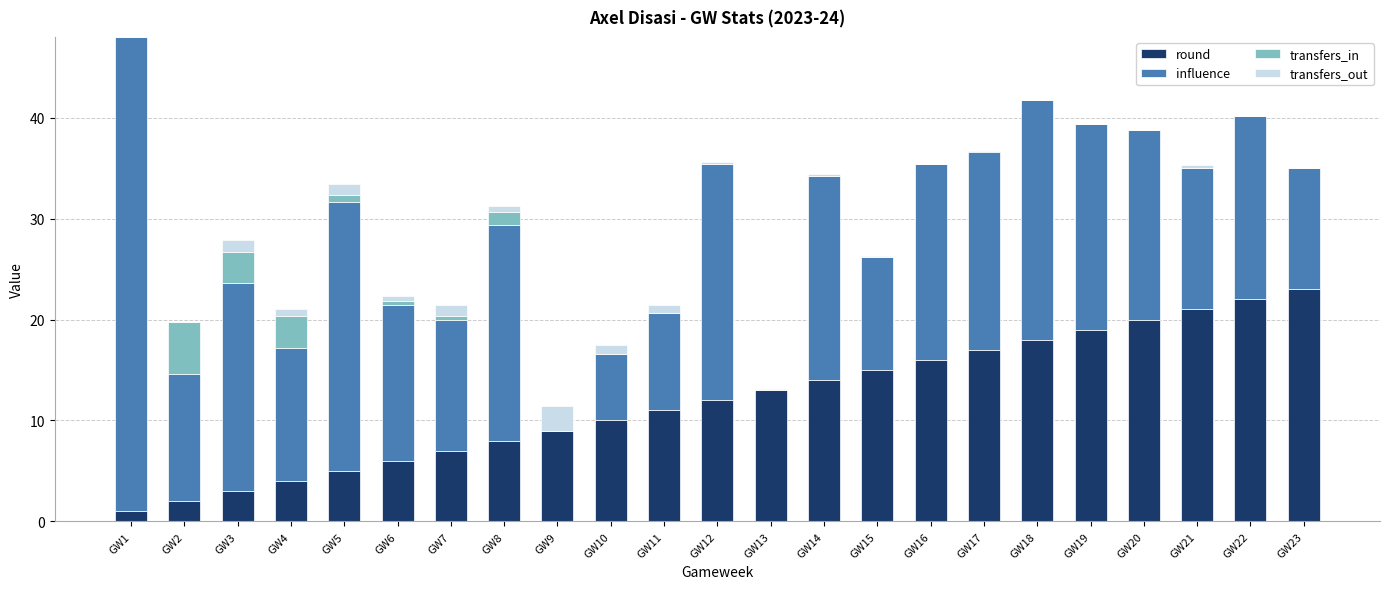

What is the maximum value for round?

23.0